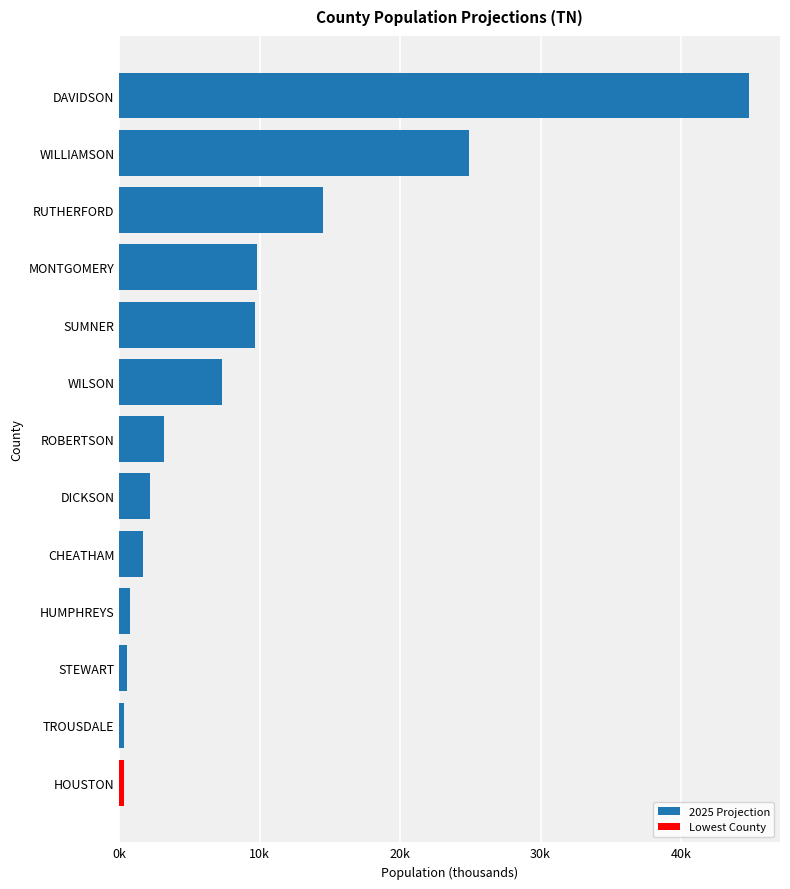

What is the greatest value displayed?

44805.4